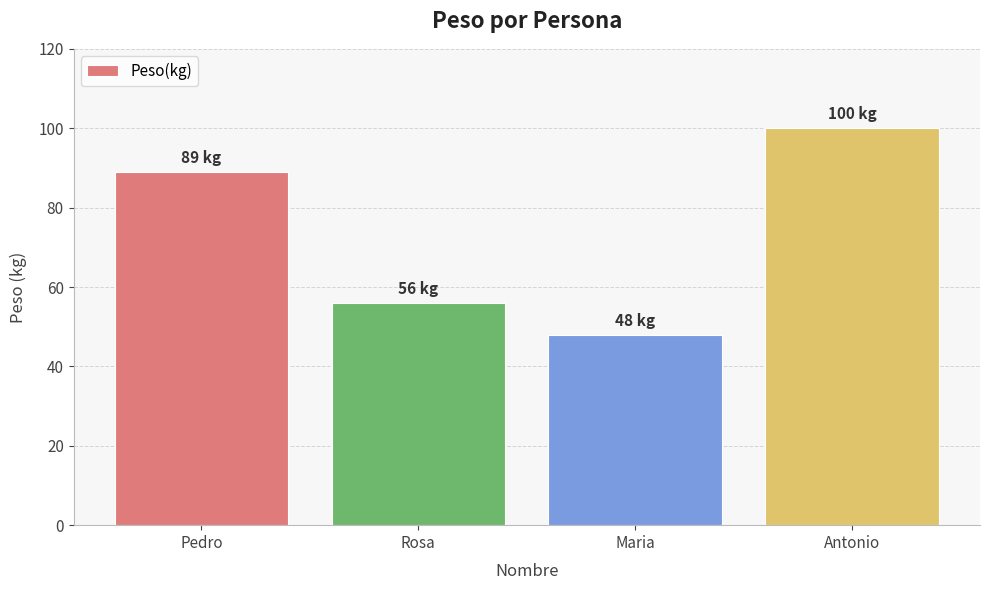

Reading left to right, what are all the values shown in this chart?

89	56	48	100